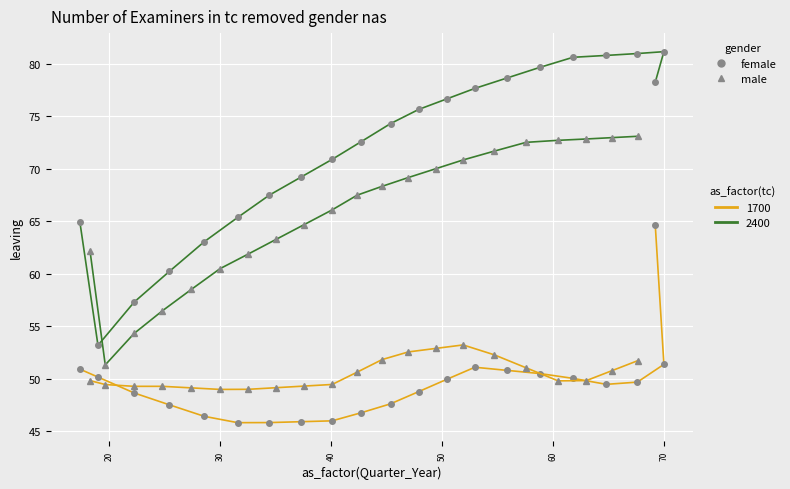

How many lines are shown in the chart?

4